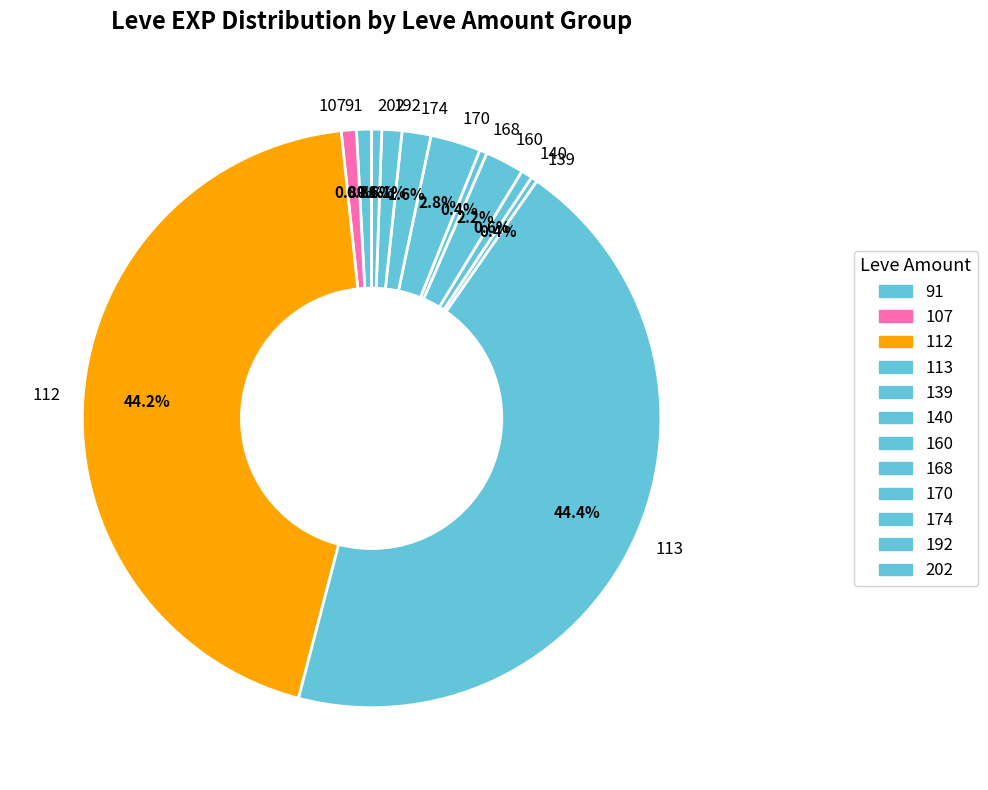

Does 139 represent more than half of the total?

No